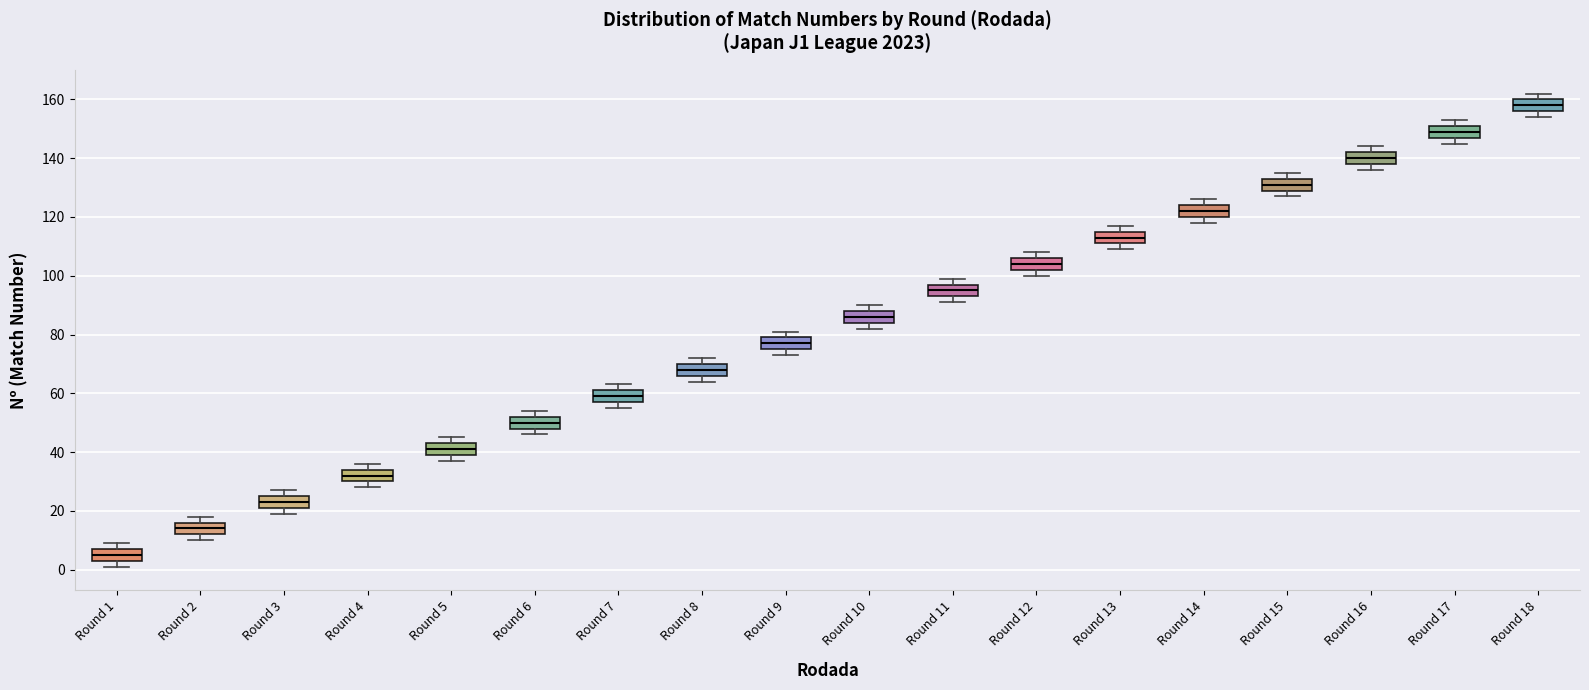

Reading left to right, transcribe this box plot: for each box, give where its median line is, the range the box spans, and where its two whiskers end, as read against the y-axis. The values are not printed on the chart, so give them approximately, as read against the axis.

Round 1: median 6, box 4 to 8, whiskers 2 to 10
Round 2: median 14, box 12 to 16, whiskers 10 to 18
Round 3: median 24, box 22 to 26, whiskers 20 to 28
Round 4: median 32, box 30 to 34, whiskers 28 to 36
Round 5: median 42, box 40 to 44, whiskers 38 to 46
Round 6: median 50, box 48 to 52, whiskers 46 to 54
Round 7: median 60, box 58 to 62, whiskers 56 to 64
Round 8: median 68, box 66 to 70, whiskers 64 to 72
Round 9: median 78, box 76 to 80, whiskers 74 to 82
Round 10: median 86, box 84 to 88, whiskers 82 to 90
Round 11: median 96, box 94 to 98, whiskers 92 to 100
Round 12: median 104, box 102 to 106, whiskers 100 to 108
Round 13: median 114, box 112 to 116, whiskers 110 to 118
Round 14: median 122, box 120 to 124, whiskers 118 to 126
Round 15: median 132, box 130 to 134, whiskers 128 to 136
Round 16: median 140, box 138 to 142, whiskers 136 to 144
Round 17: median 150, box 148 to 152, whiskers 146 to 154
Round 18: median 158, box 156 to 160, whiskers 154 to 162